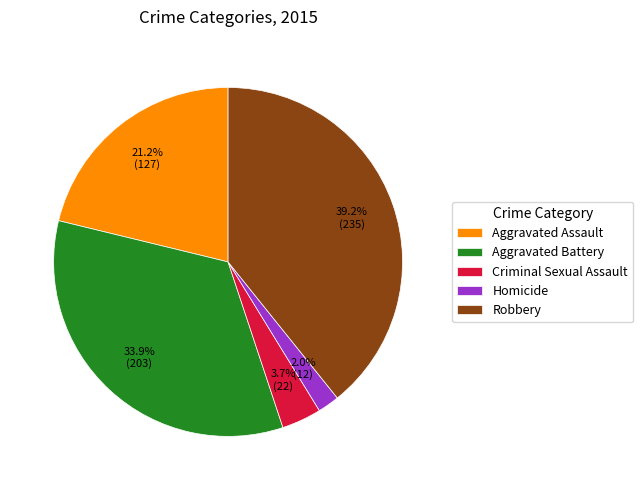

How many segments does this pie chart have?

5